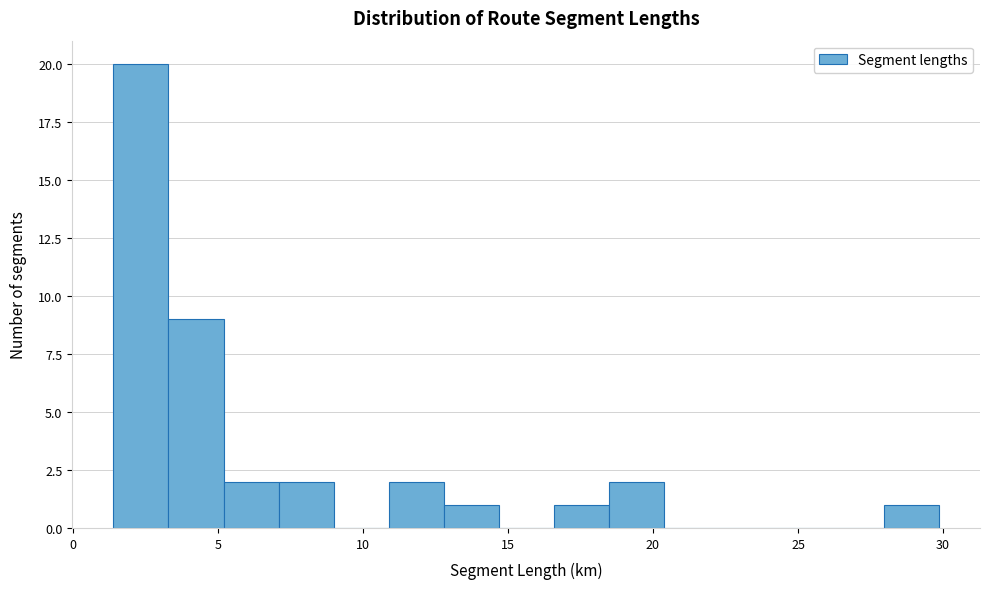

Around what value on the x-axis is the tallest bar? Give the approximate position of its centre, as read against the axis.

2.5